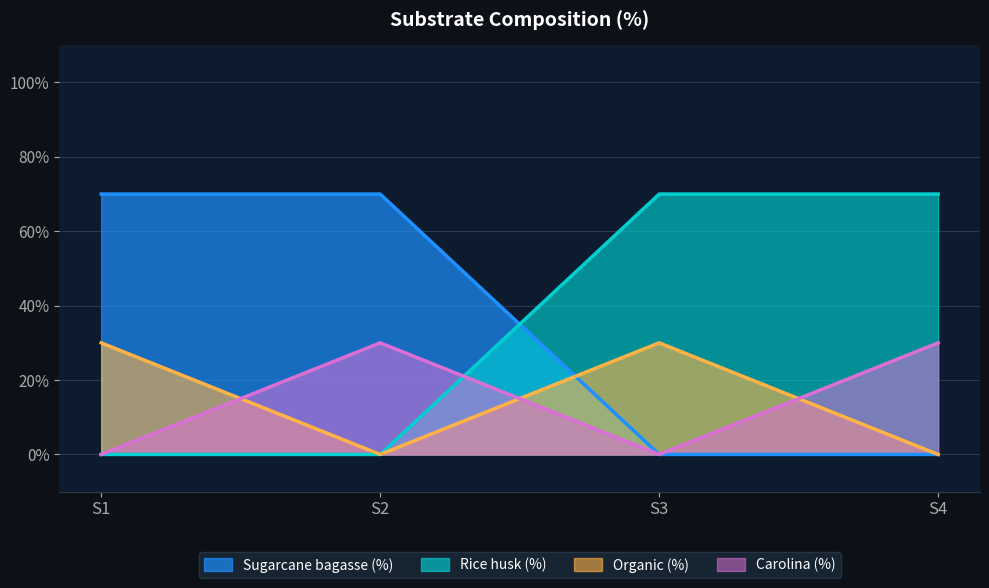

How many categories are shown in the chart?

4